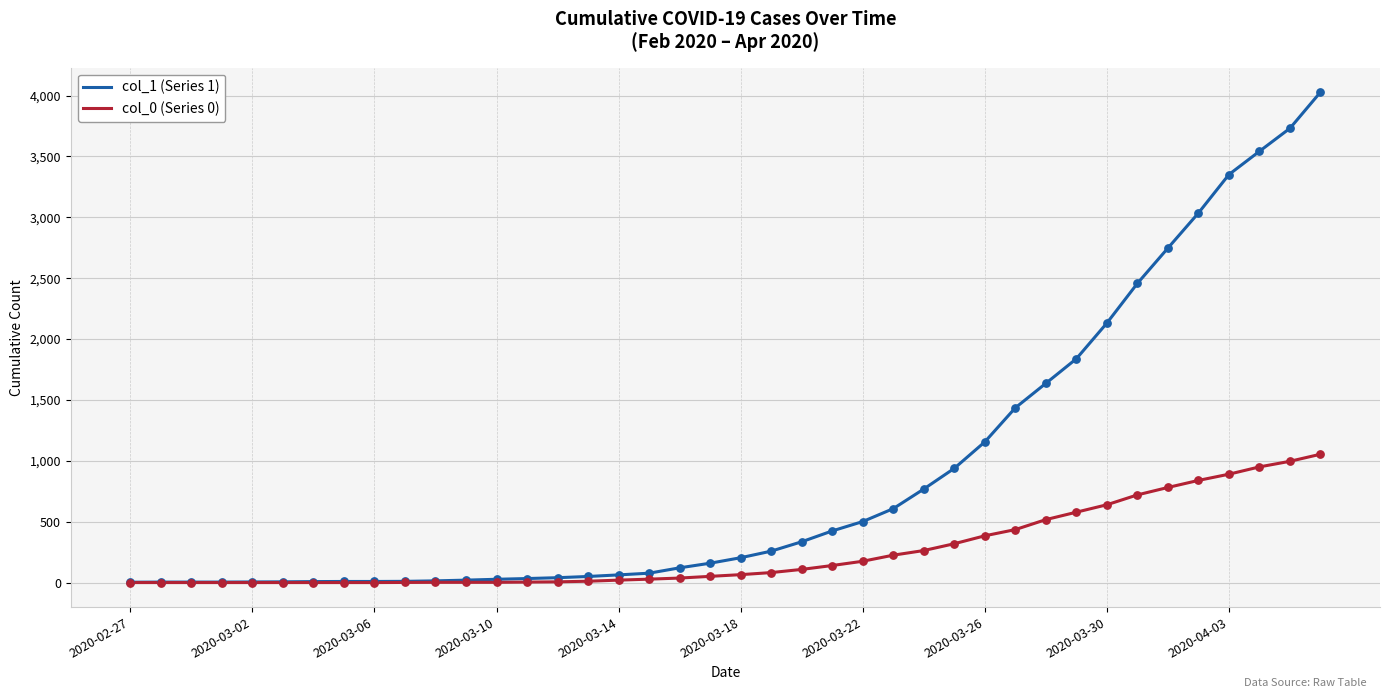

Which series has the largest total across all categories?

col_1 (Series 1)